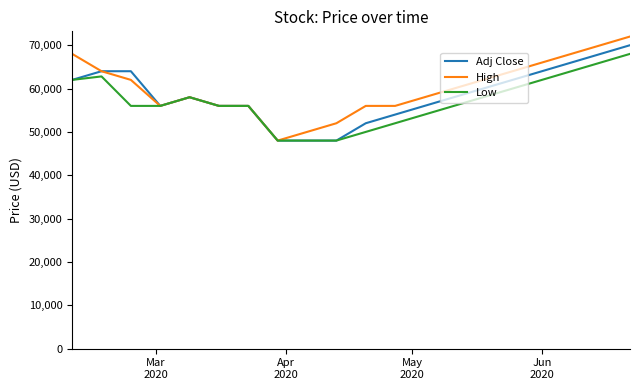

What is the minimum value for High?

48000.0